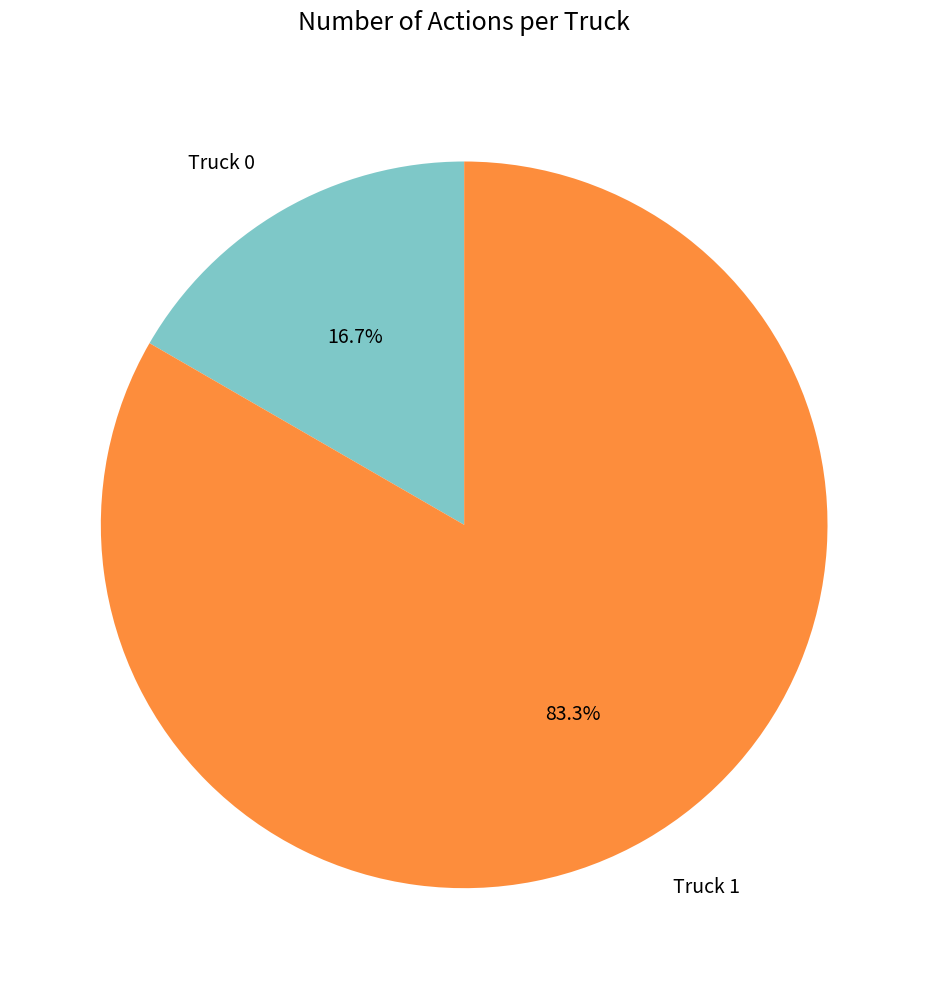

To the nearest percent, what is the combined percentage of Truck 1 and Truck 0?

100%